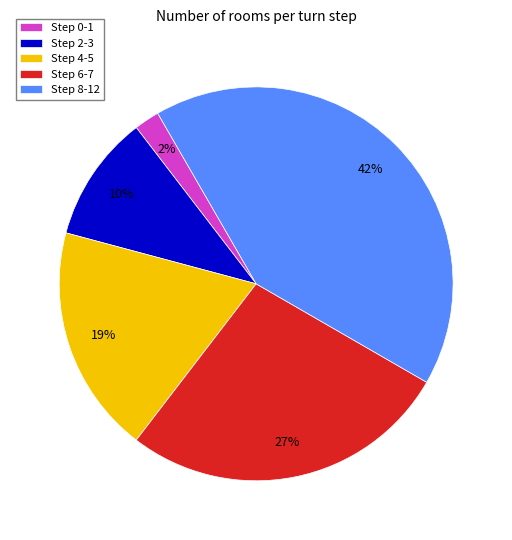

How many segments does this pie chart have?

5